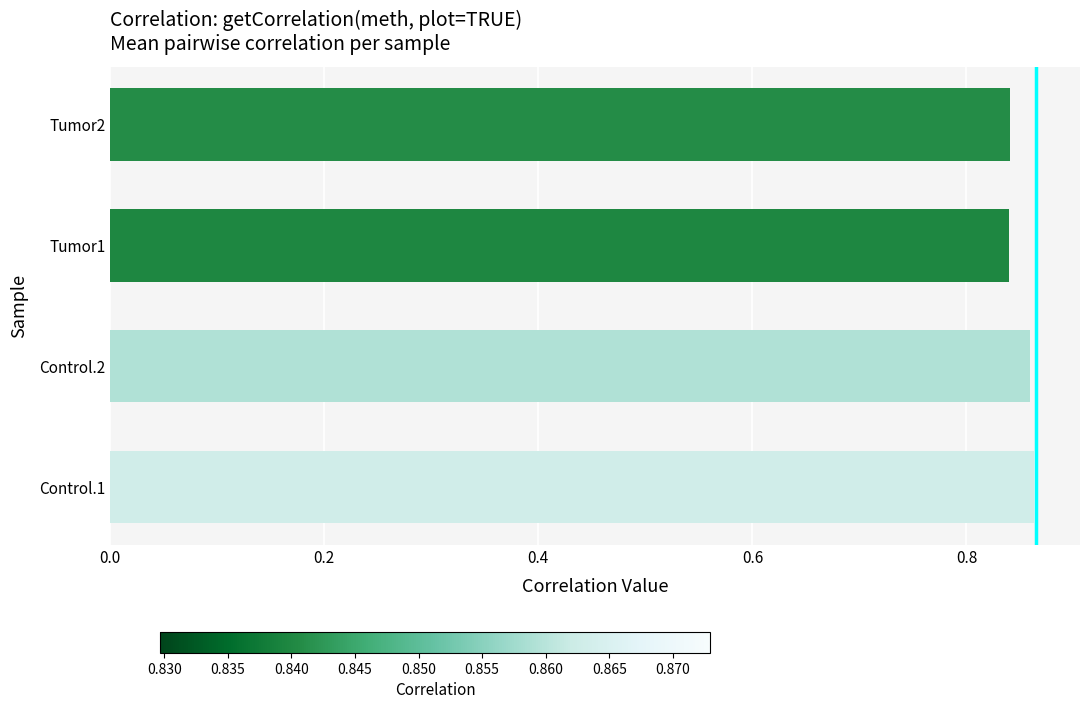

What is the sum of all values?

3.4